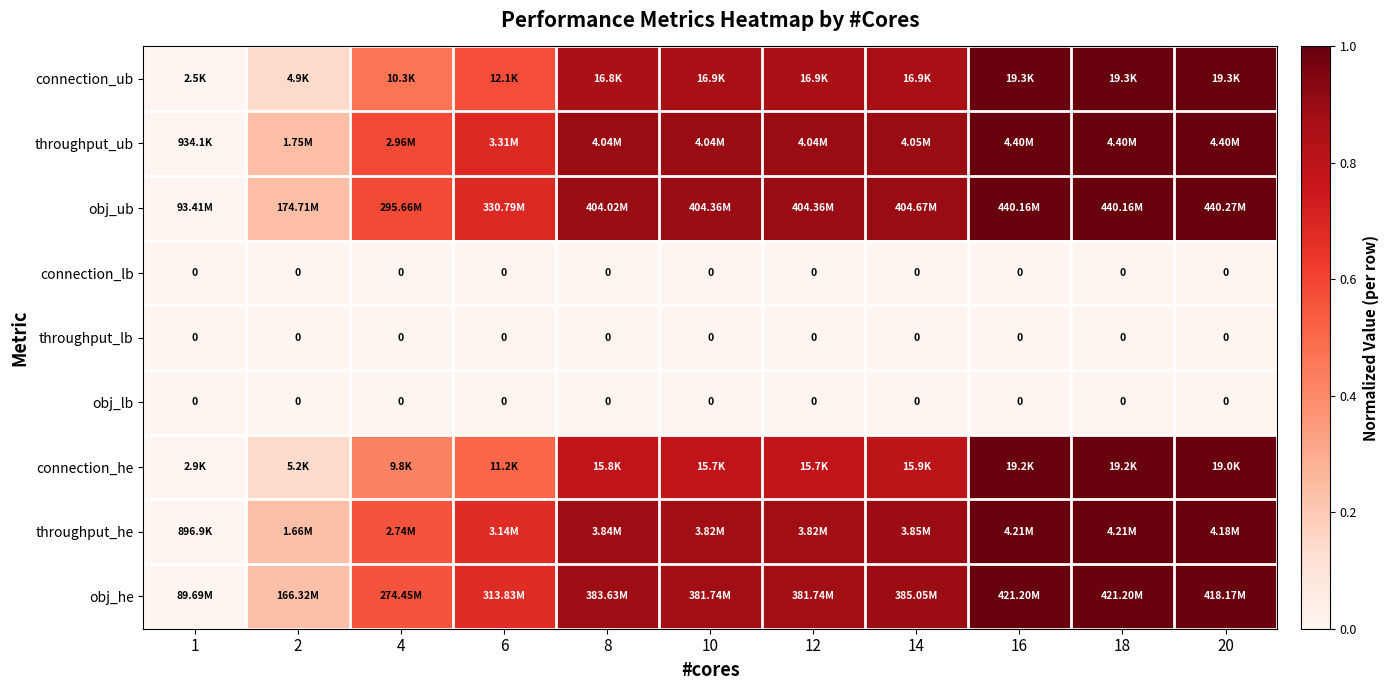

What is the difference between the obj_he values at 4 and 20?

0.4